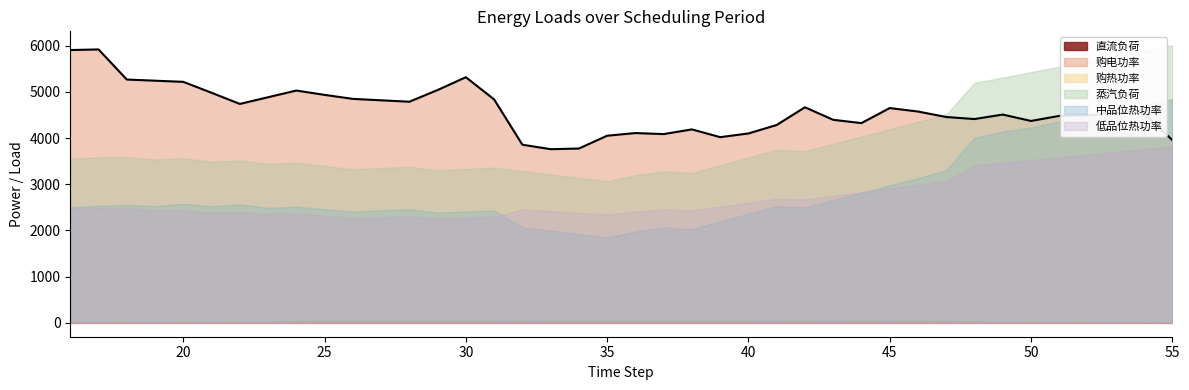

What is the difference between the maximum and minimum values in the 购热功率 series?

2992.4